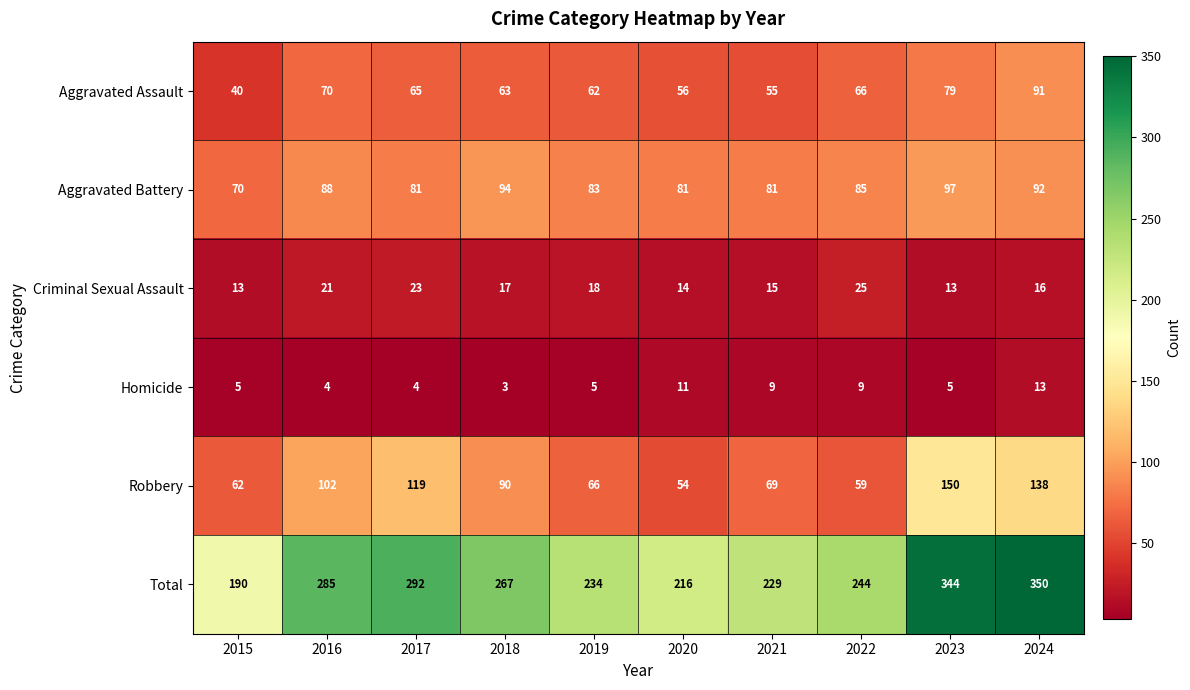

What is the sum of all Robbery values?

909